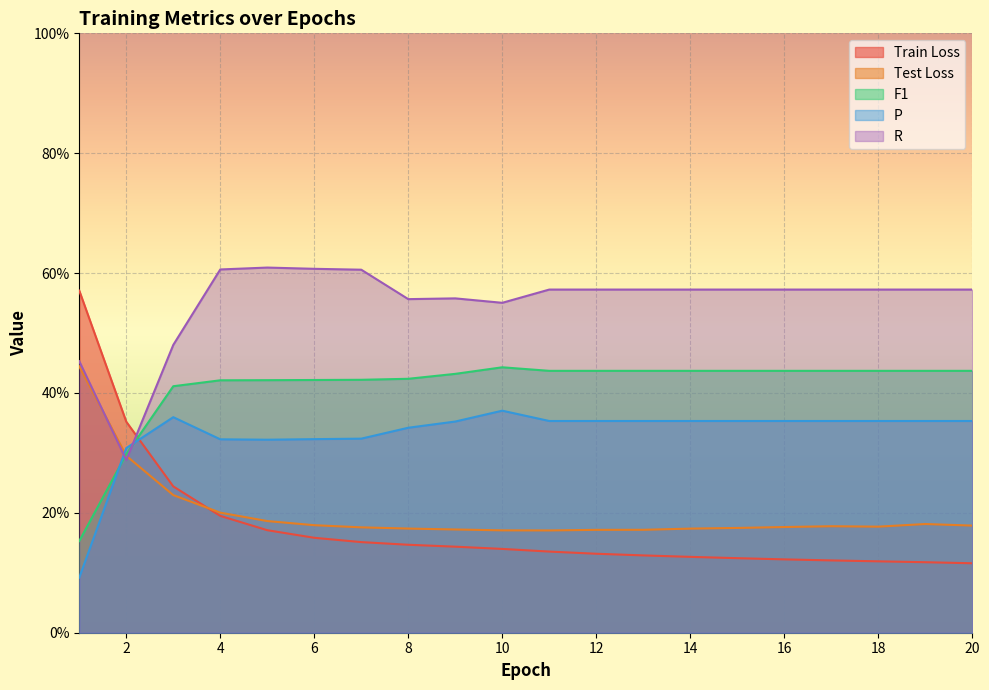

Count the R values in the range 0 to 1.

20